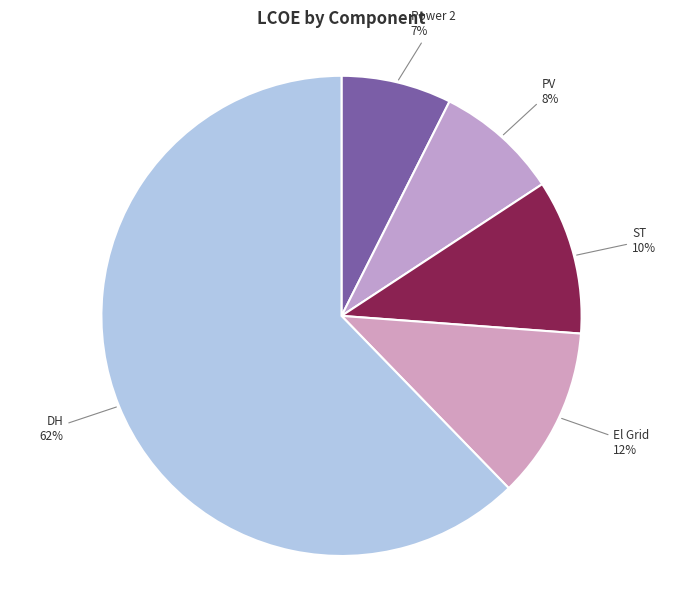

Does any single category account for the majority?

Yes